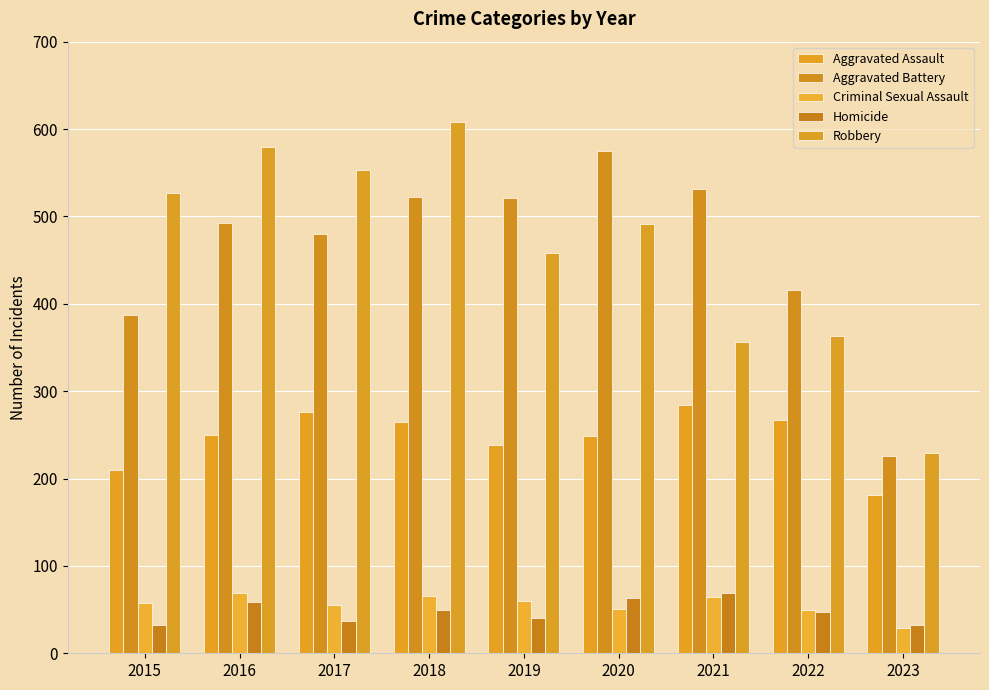

Reading right to left, list all the values displayed in this chart.

Aggravated Assault: 2023=181	2022=267	2021=284	2020=249	2019=238	2018=265	2017=276	2016=250	2015=210
Aggravated Battery: 2023=226	2022=416	2021=531	2020=575	2019=521	2018=522	2017=480	2016=492	2015=387
Criminal Sexual Assault: 2023=29	2022=49	2021=64	2020=51	2019=60	2018=65	2017=55	2016=69	2015=58
Homicide: 2023=32	2022=47	2021=69	2020=63	2019=40	2018=49	2017=37	2016=59	2015=32
Robbery: 2023=229	2022=363	2021=356	2020=491	2019=458	2018=608	2017=553	2016=579	2015=527